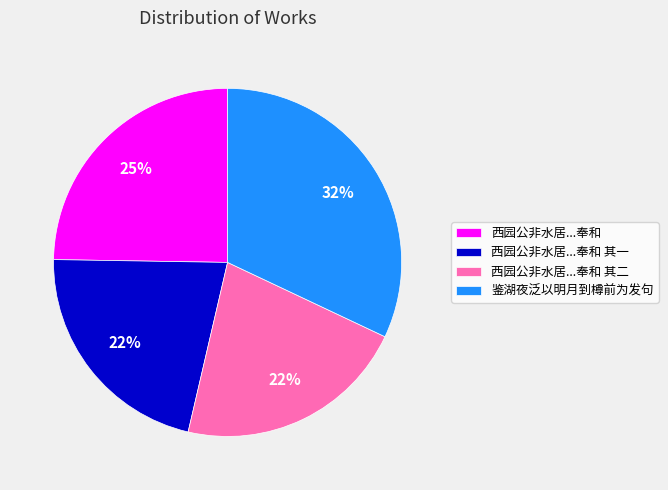

True or false: 西园公非水居...奉和 其二 accounts for 27% of the total.

False